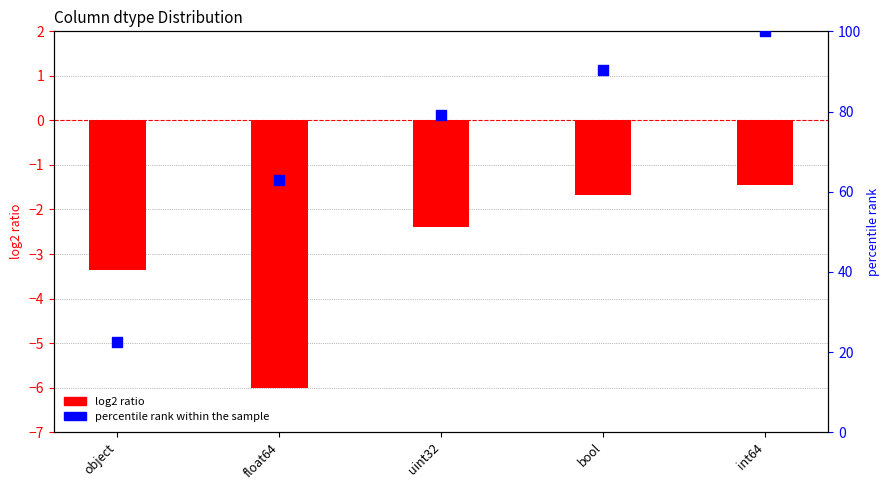

What is the total value across all series at float64?

56.9